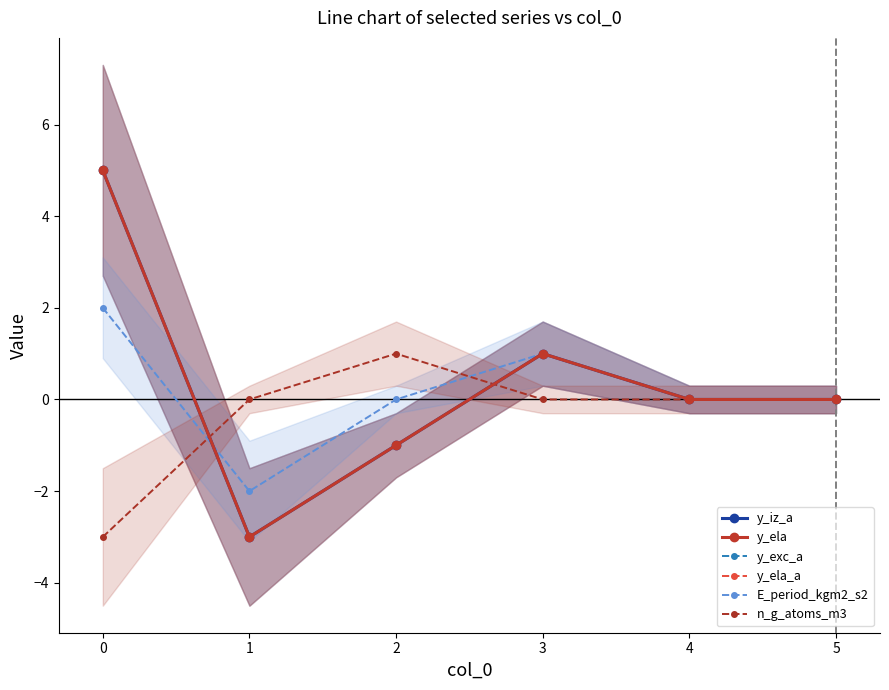

True or false: y_exc_a has a value of 0 at 5.

True